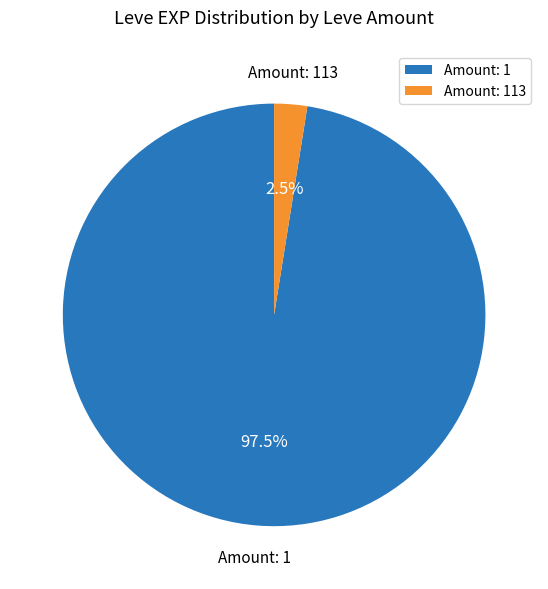

How many segments does this pie chart have?

2